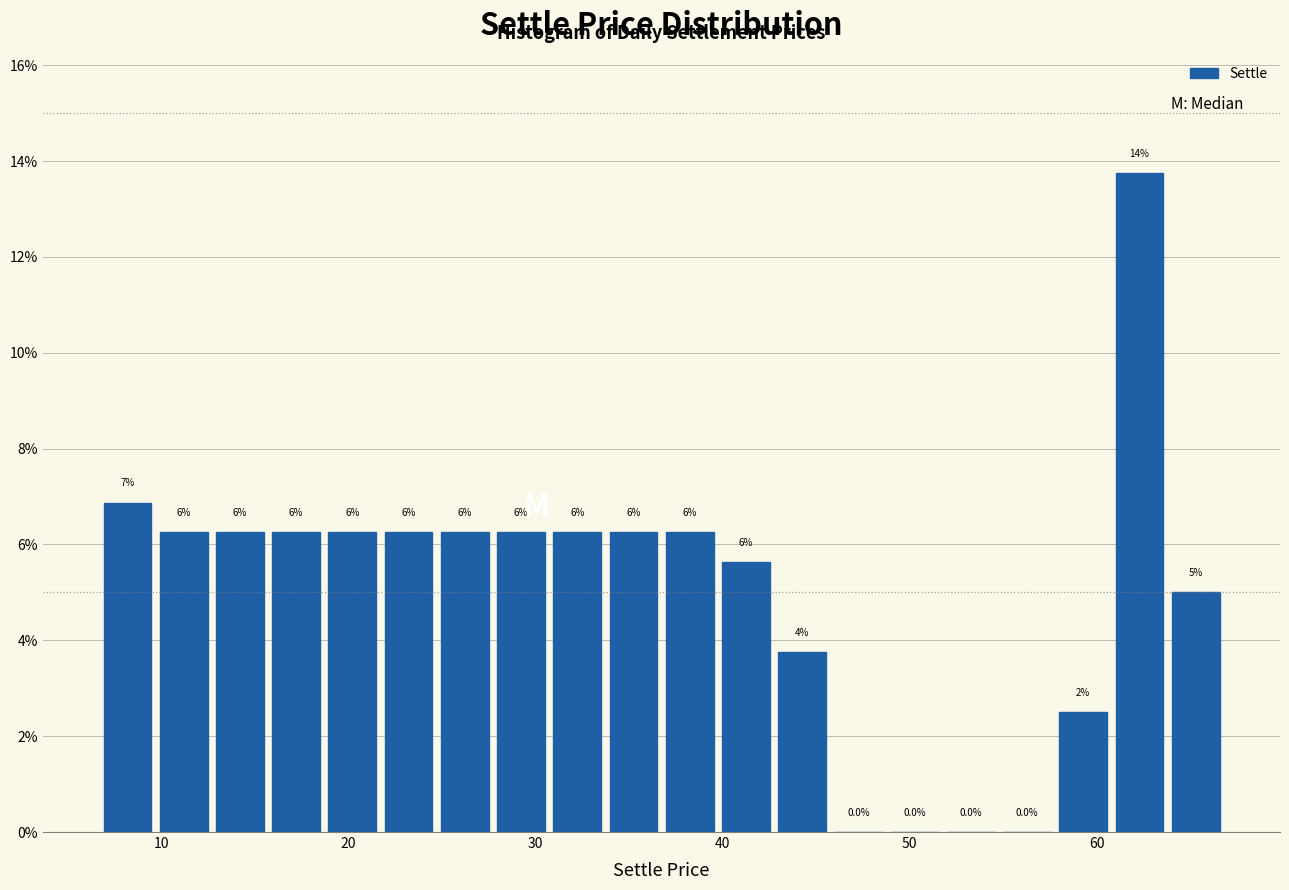

Around what value on the x-axis is the tallest bar? Give the approximate position of its centre, as read against the axis.

62